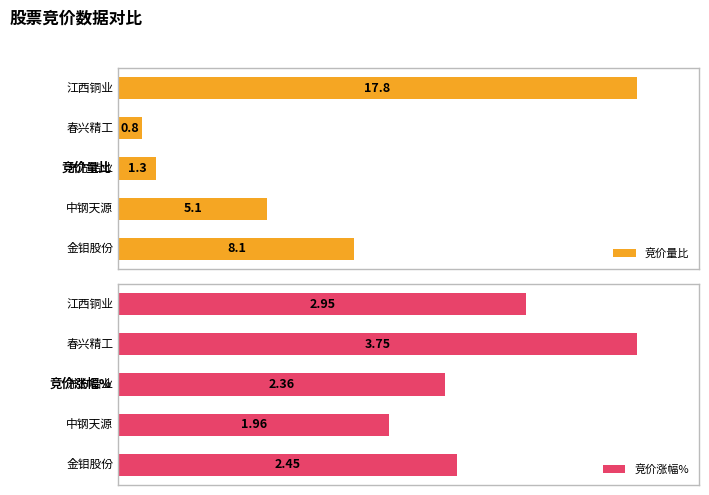

What is the value of the 竞价量比 bar at the 3rd from the left?

1.3